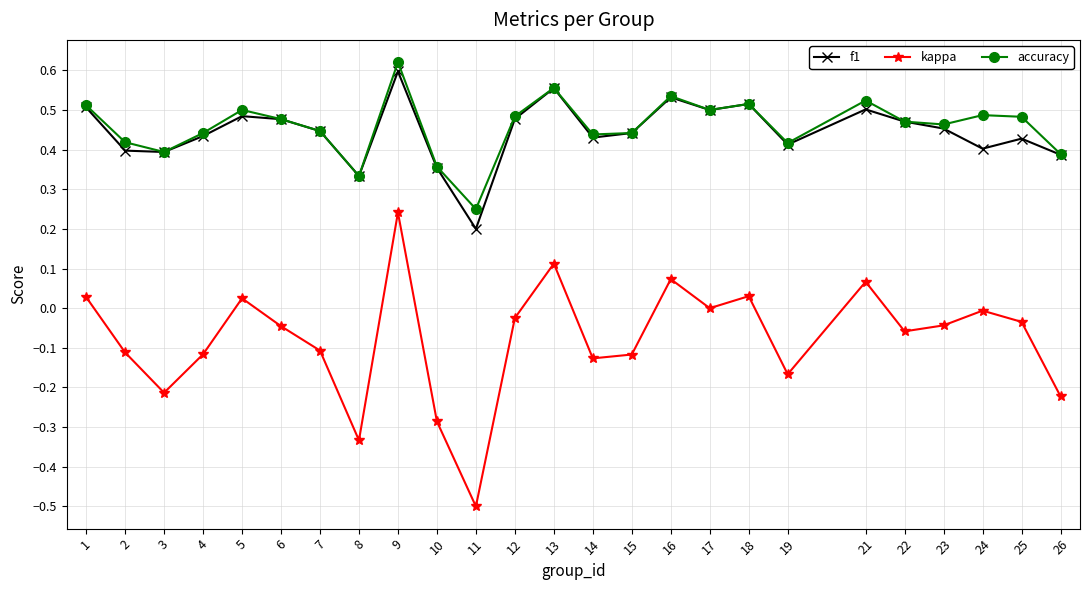

At which category does kappa reach its first local peak?

5